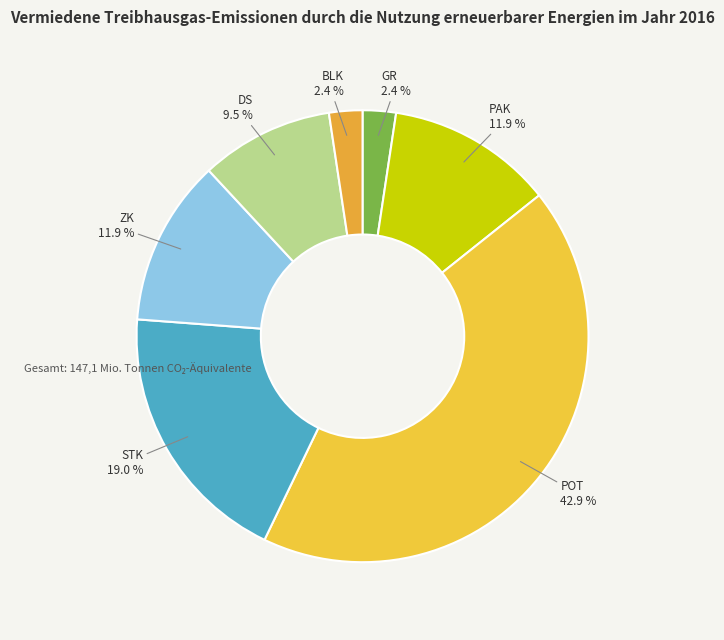

What is the total percentage of STK and BLK?

21.4%